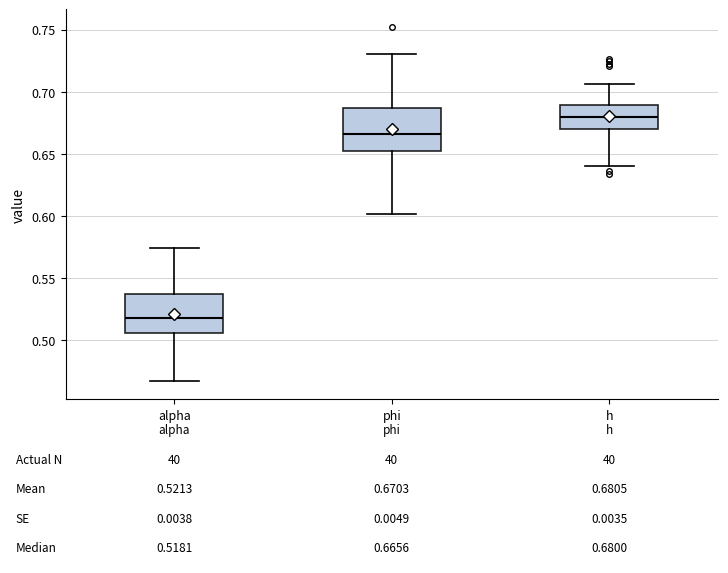

Which box's median line is the highest?

h